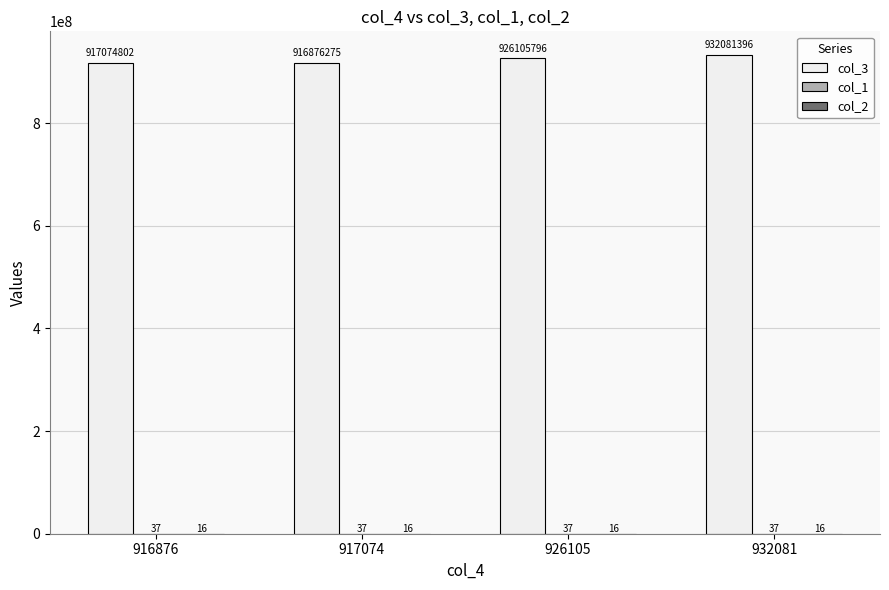

Between 916876 and 932081, which series saw the biggest shift?

col_3